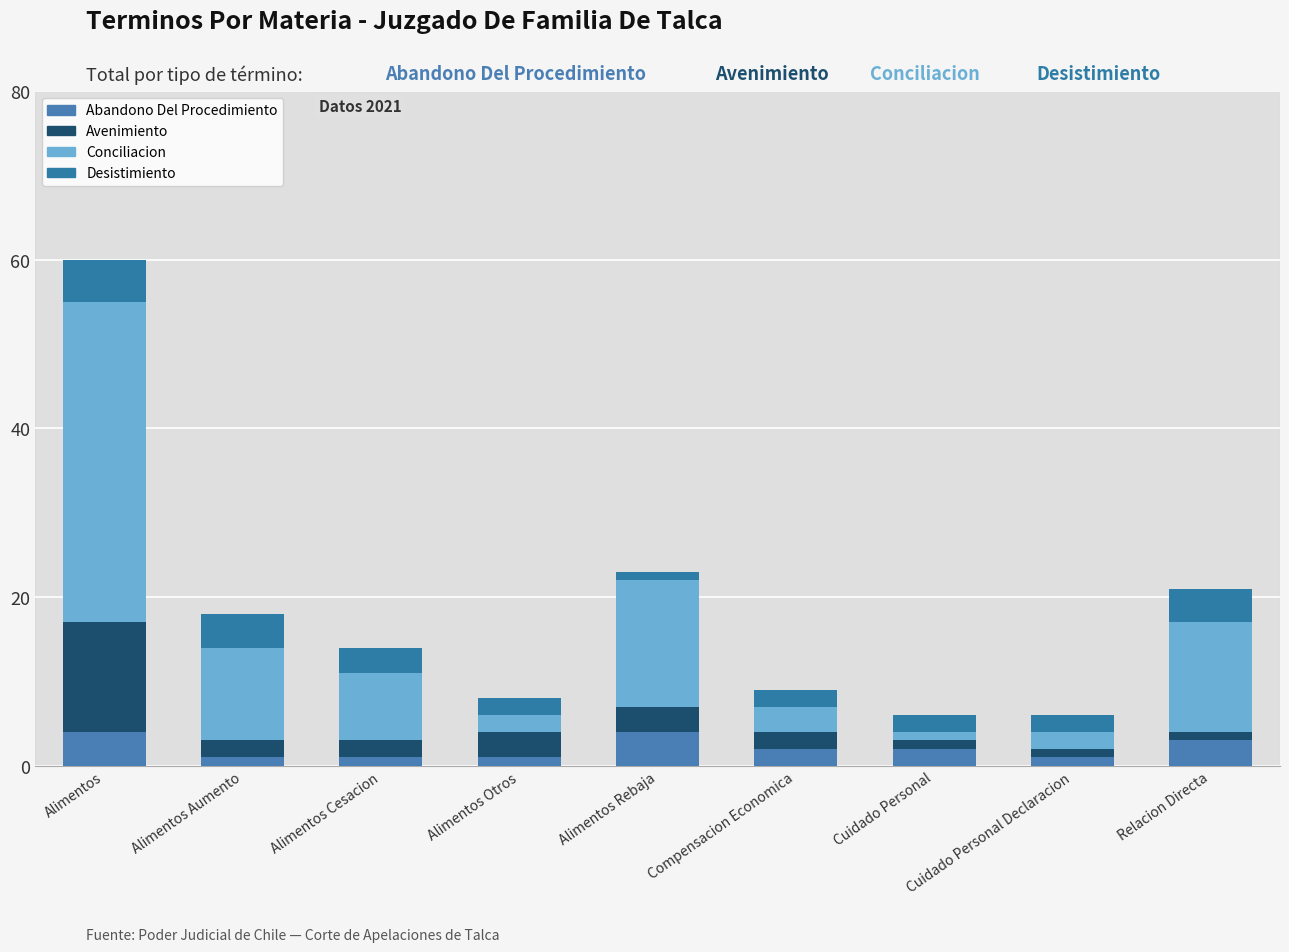

What is the sum of the Abandono Del Procedimiento values at Alimentos Cesacion and Cuidado Personal Declaracion?

2